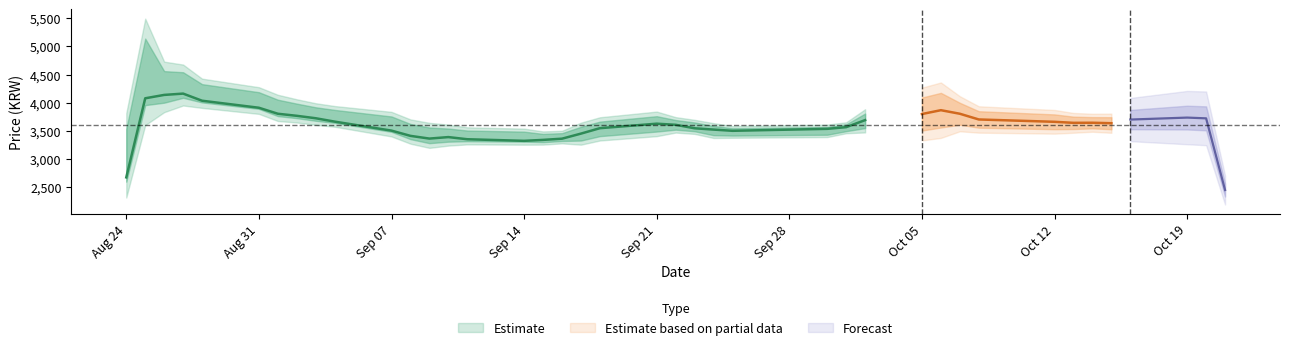

True or false: Low and High cross at least once.

False